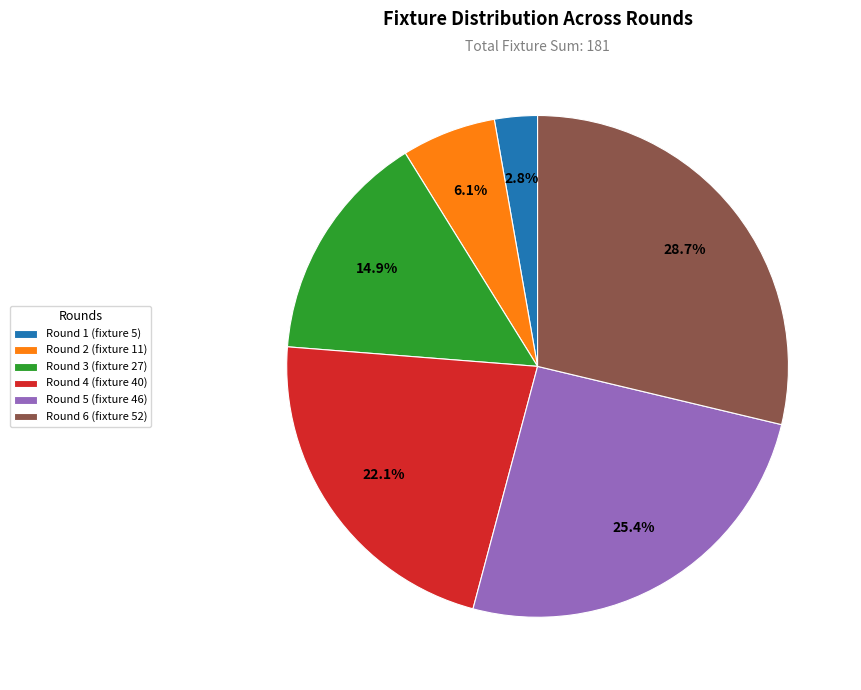

To the nearest percent, what is the difference between the Round 1 (fixture 5) and Round 2 (fixture 11) slice percentages?

3%